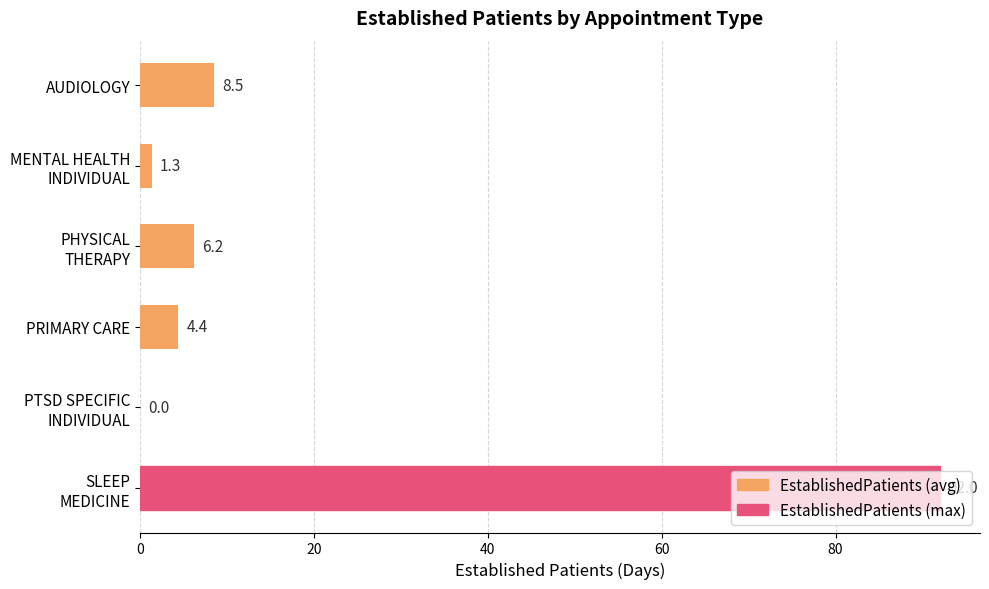

What is the maximum value shown in the chart?

92.0